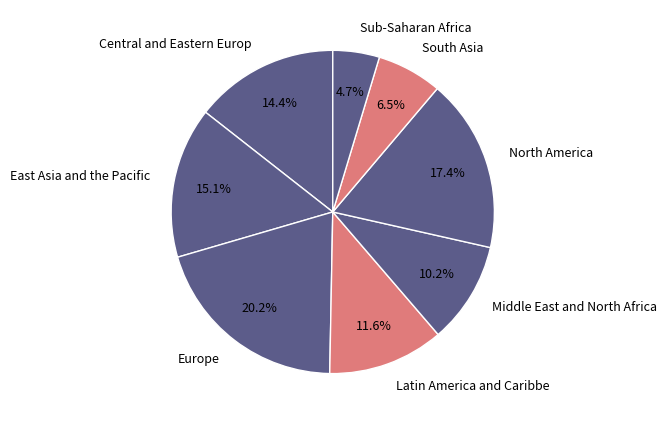

Between Central and Eastern Europ and Europe, which is larger?

Europe